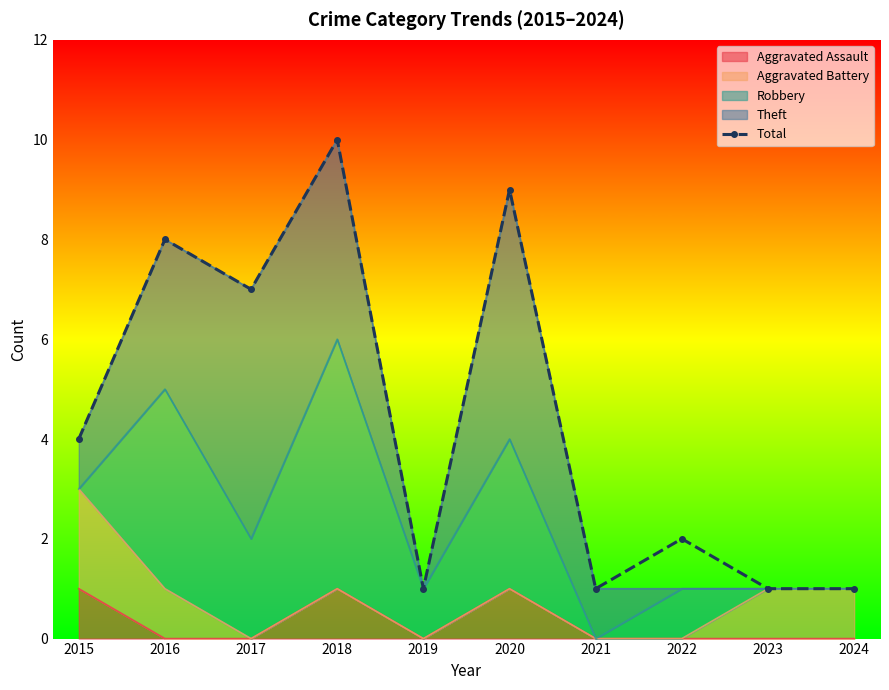

At which label does the data first exceed 4?

2016